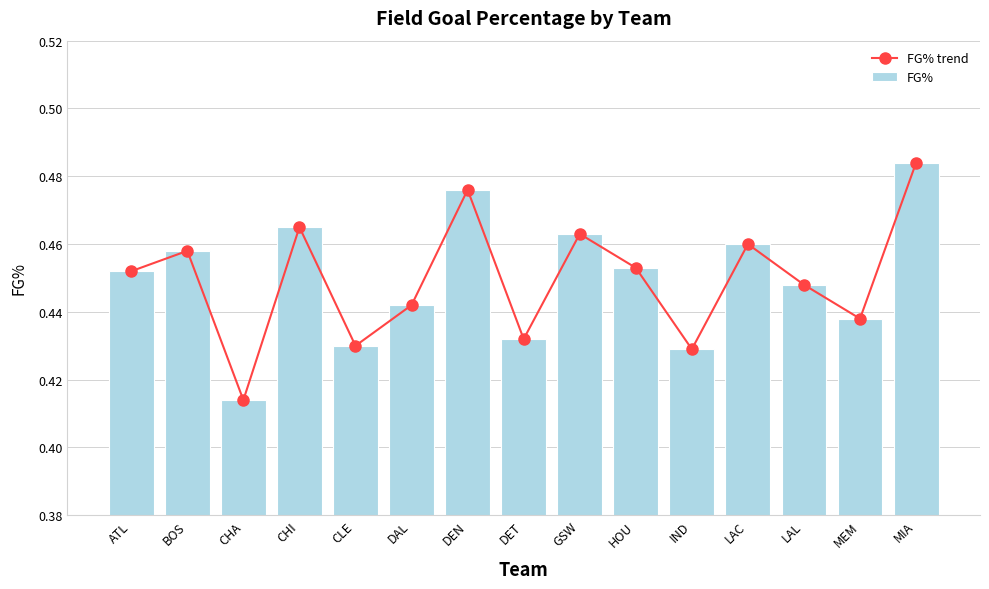

At which category does the chart reach its peak across all series?

MIA